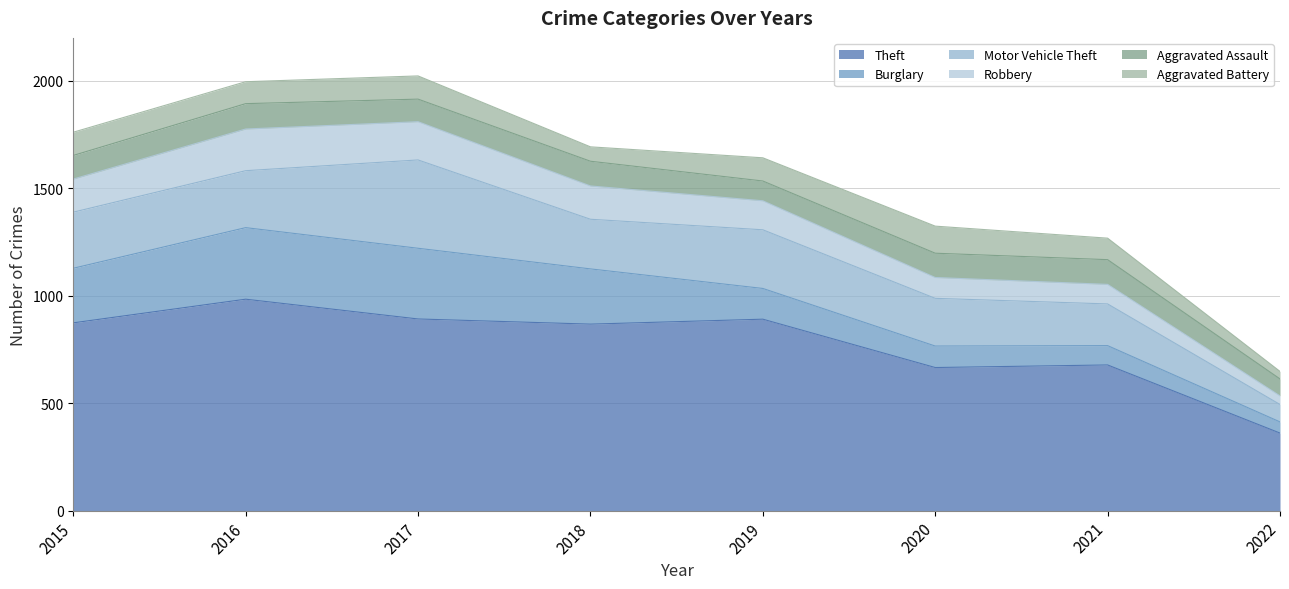

Between 2021 and 2018, which is larger?

2018